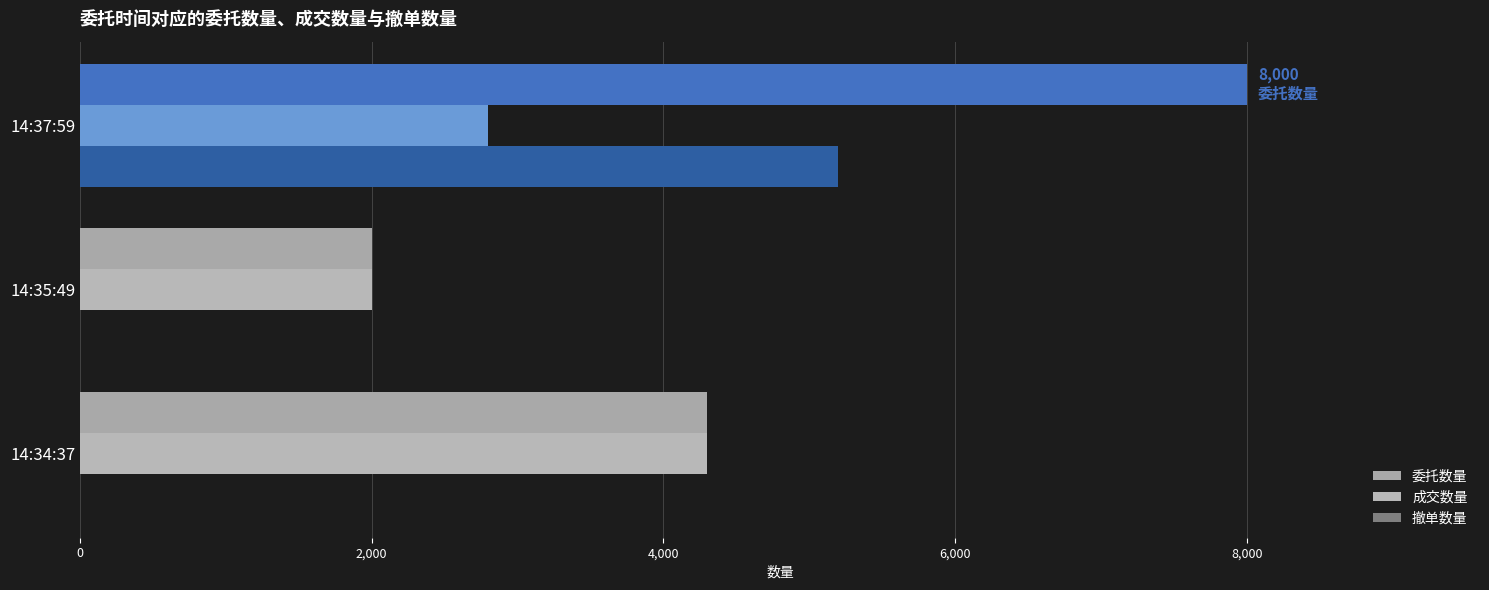

Count the number of categories in the chart.

3